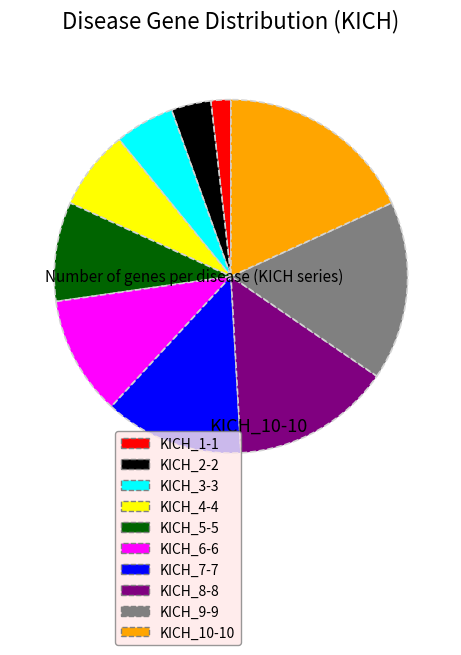

How many slices are in this pie chart?

10